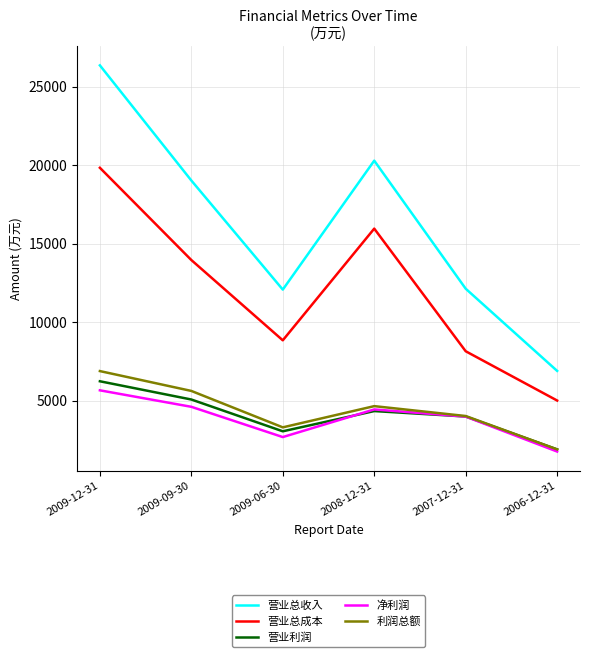

Does the chart display data point markers on the line(s)?

No